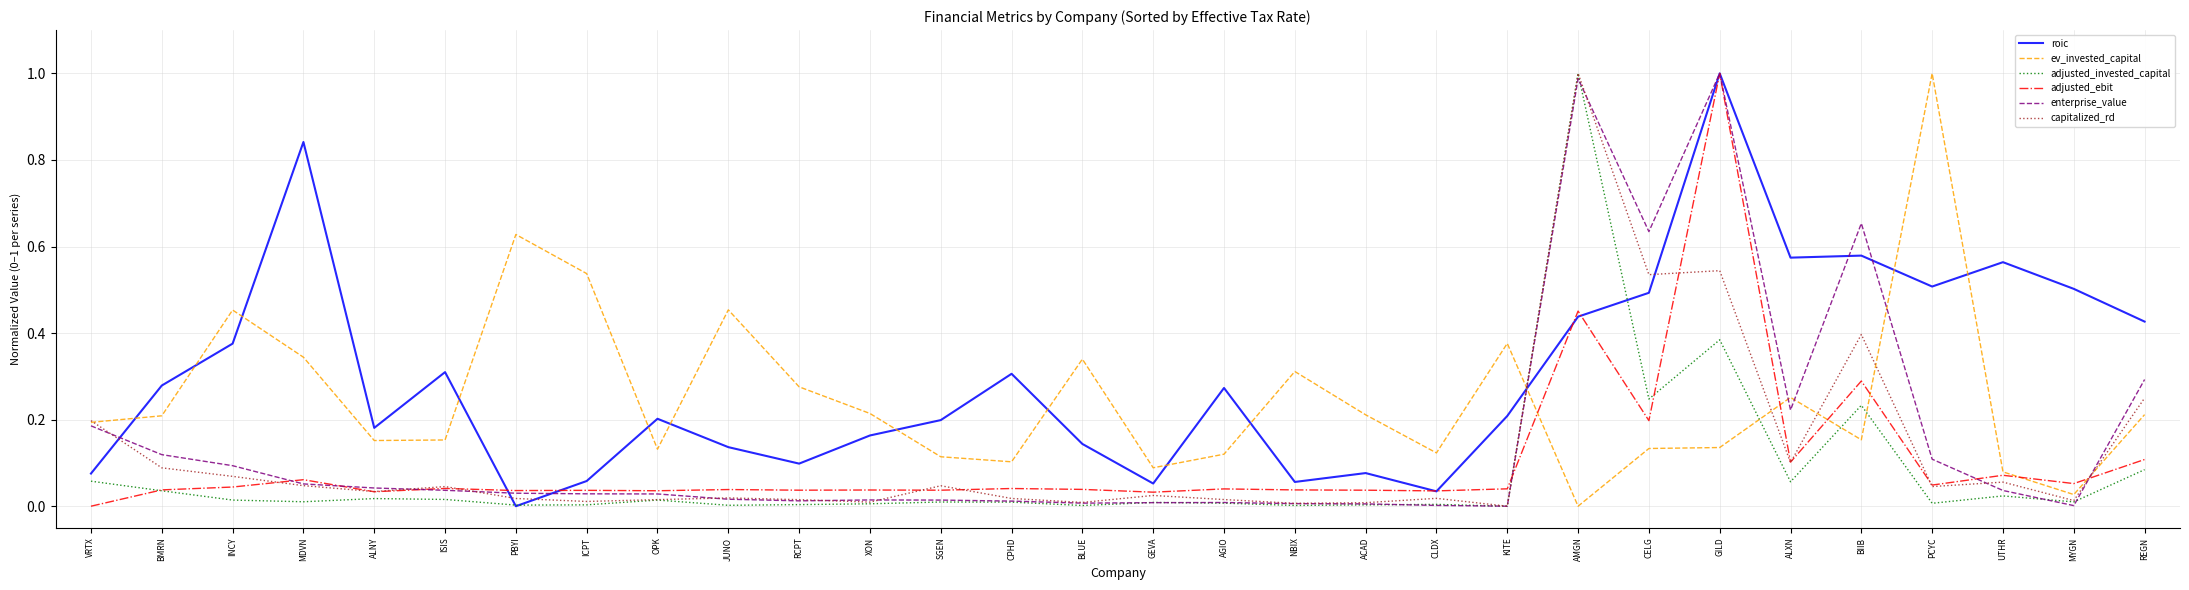

Between which two adjacent categories do adjusted_invested_capital and ev_invested_capital first intersect?

KITE and AMGN